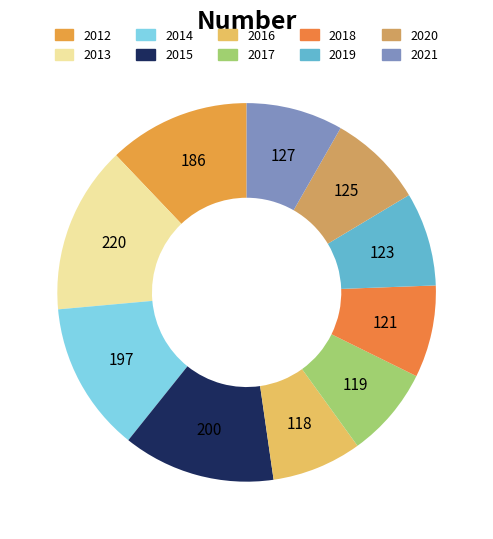

Does 2021 represent more than half of the total?

No